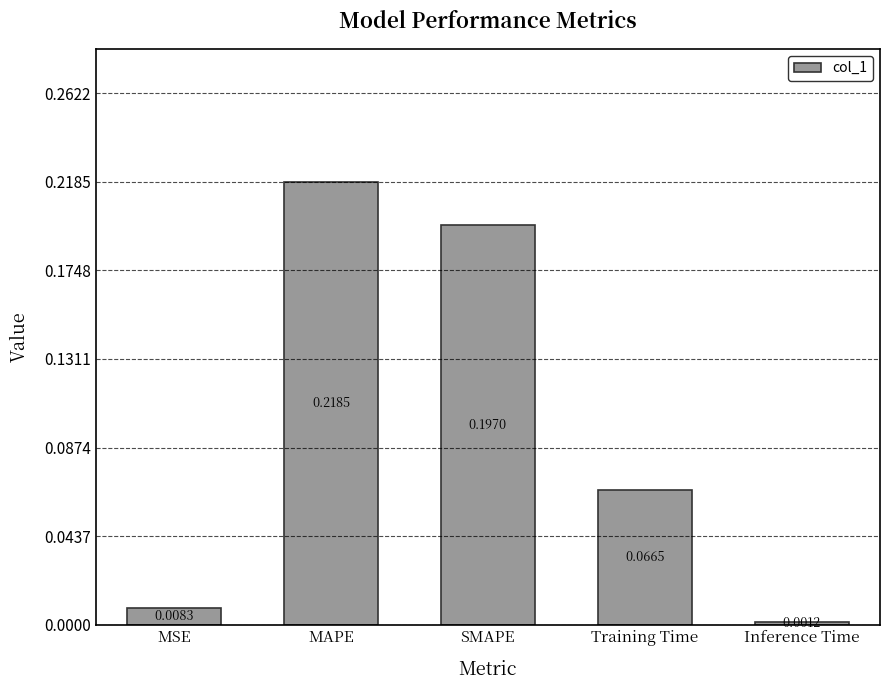

Where is the data nearest to the value 0?

Inference Time